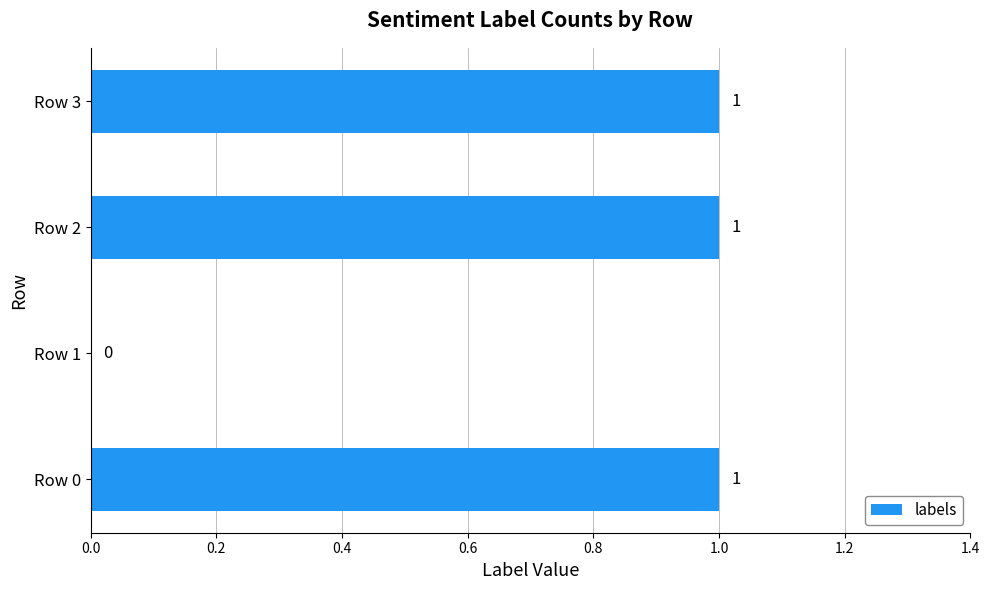

Reading top to bottom, transcribe all the data shown in this chart.

Row 3=1	Row 2=1	Row 1=0	Row 0=1